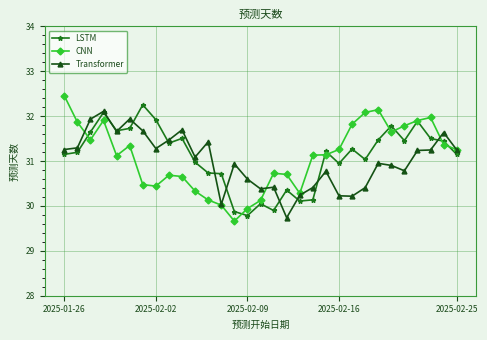

True or false: CNN has more than 2 interior local peaks.

True